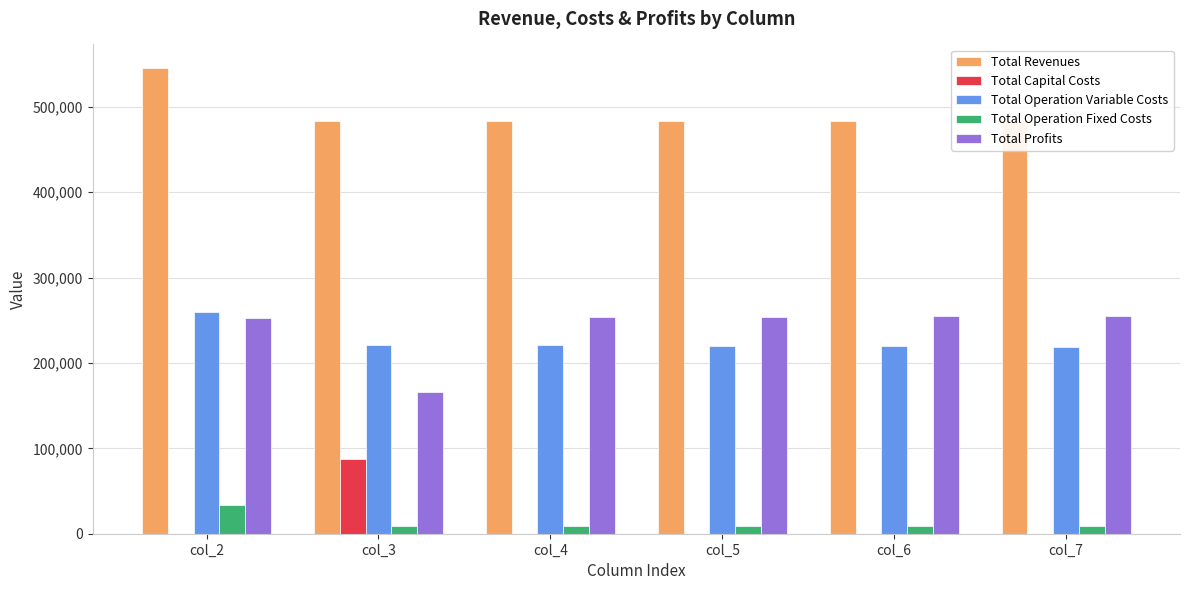

What are all the series names shown in the legend?

Total Revenues, Total Capital Costs, Total Operation Variable Costs, Total Operation Fixed Costs, Total Profits